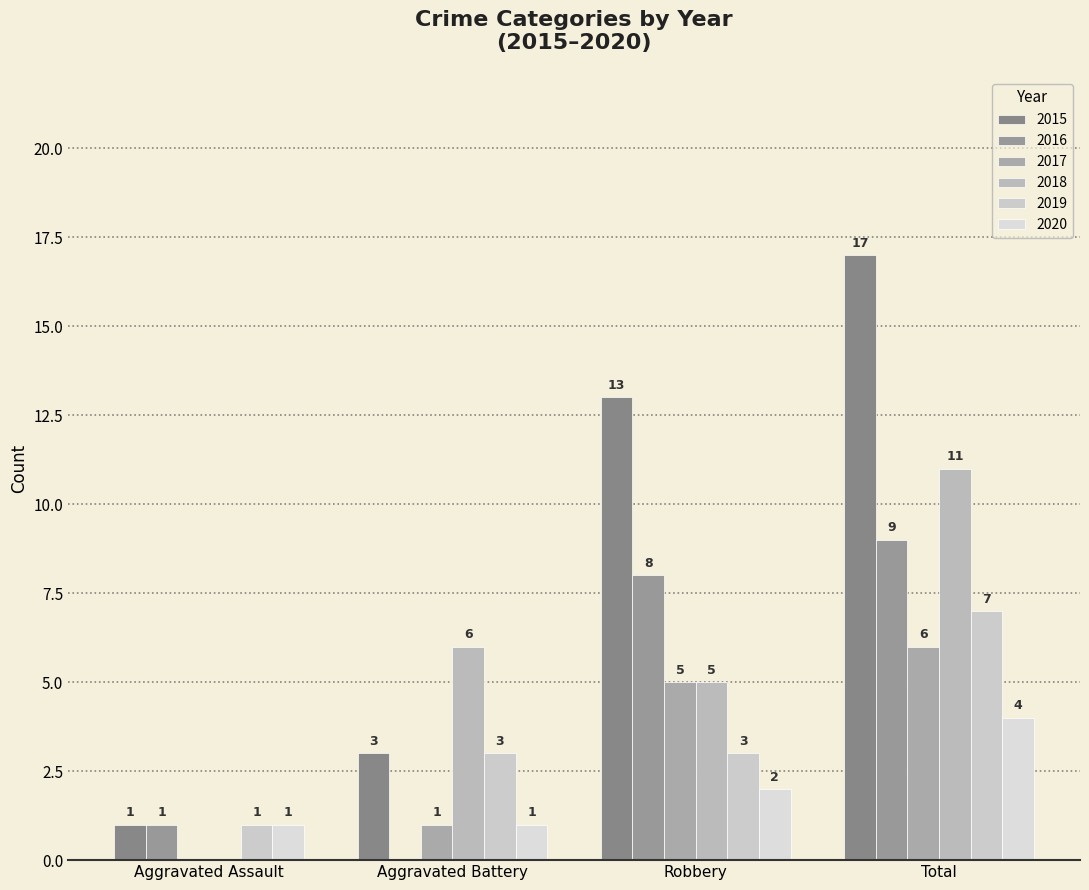

What is the label of the 1st bar from the right?

Total